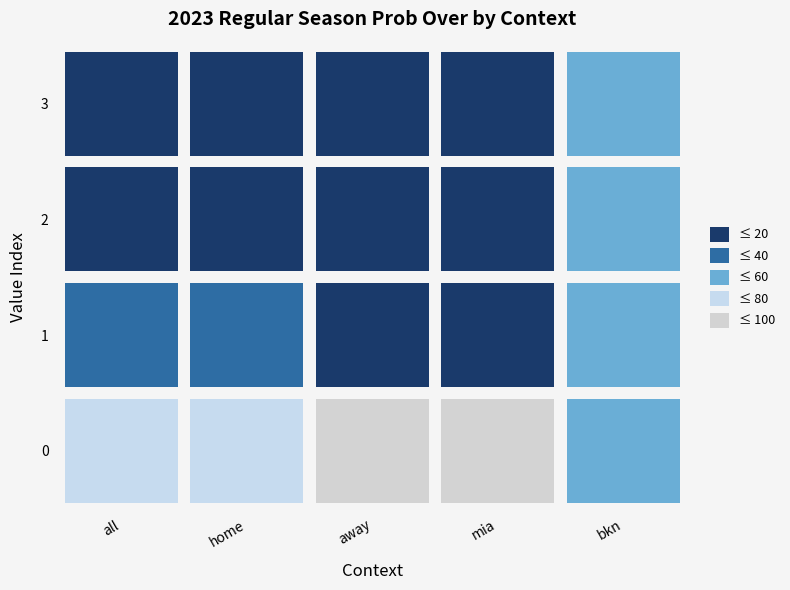

The value of all at 0 is 106. True or false?

False